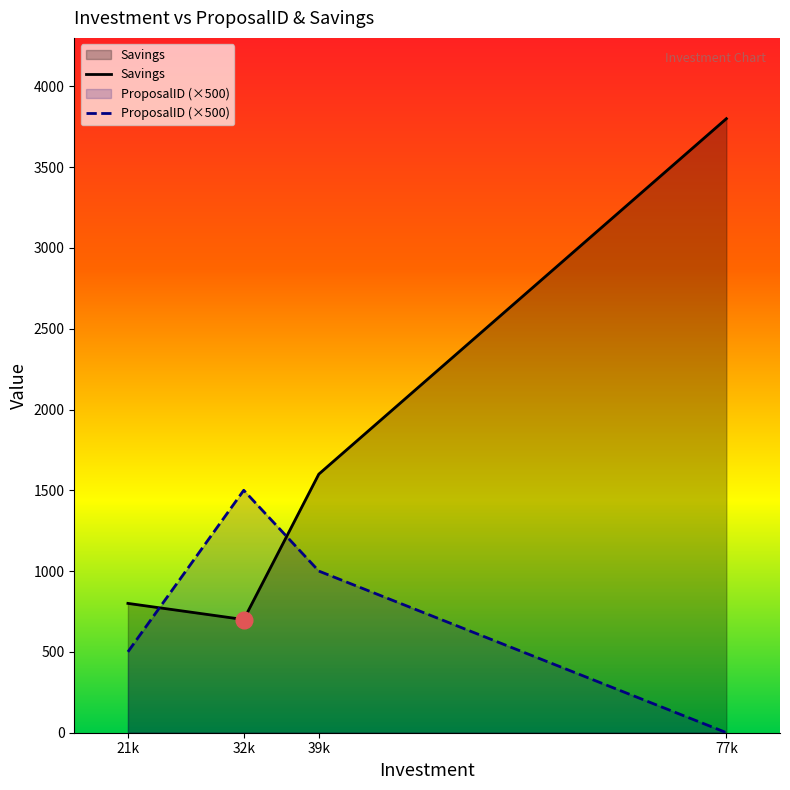

Where is Savings nearest to the value 2250?

39k